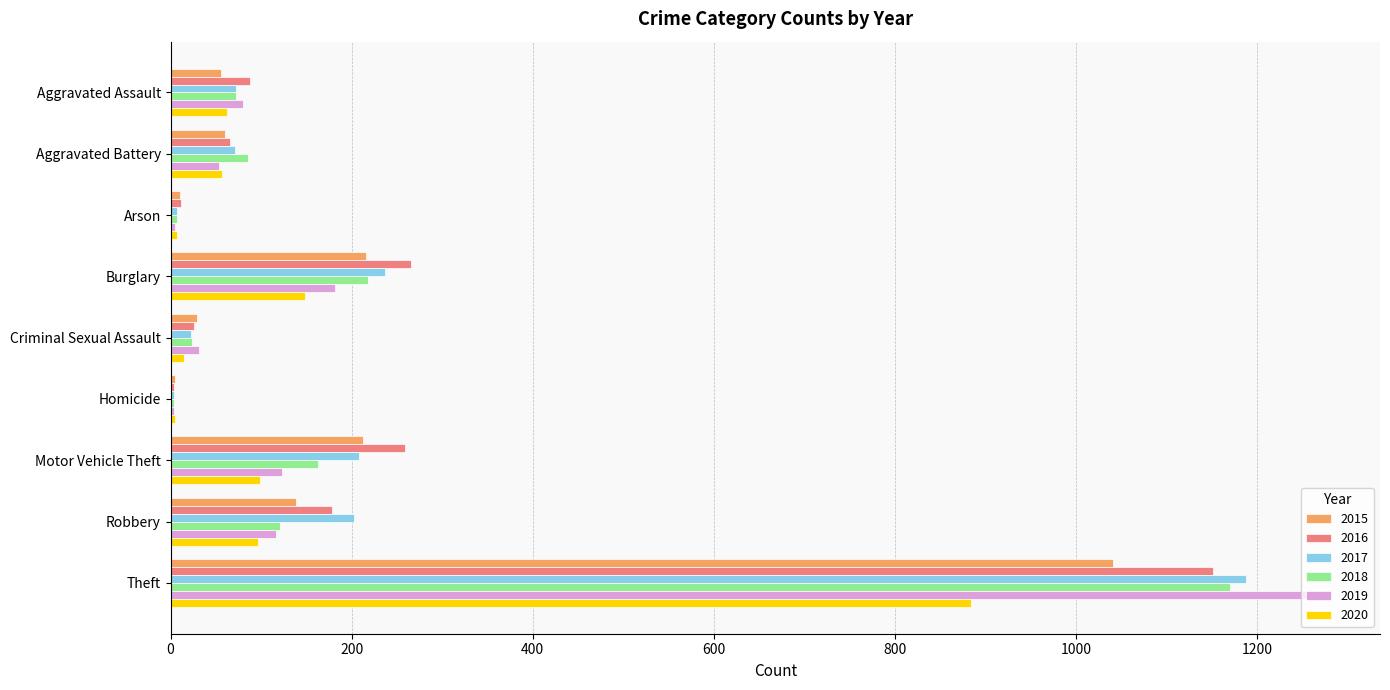

The value of 2016 at Aggravated Battery is 66. True or false?

True